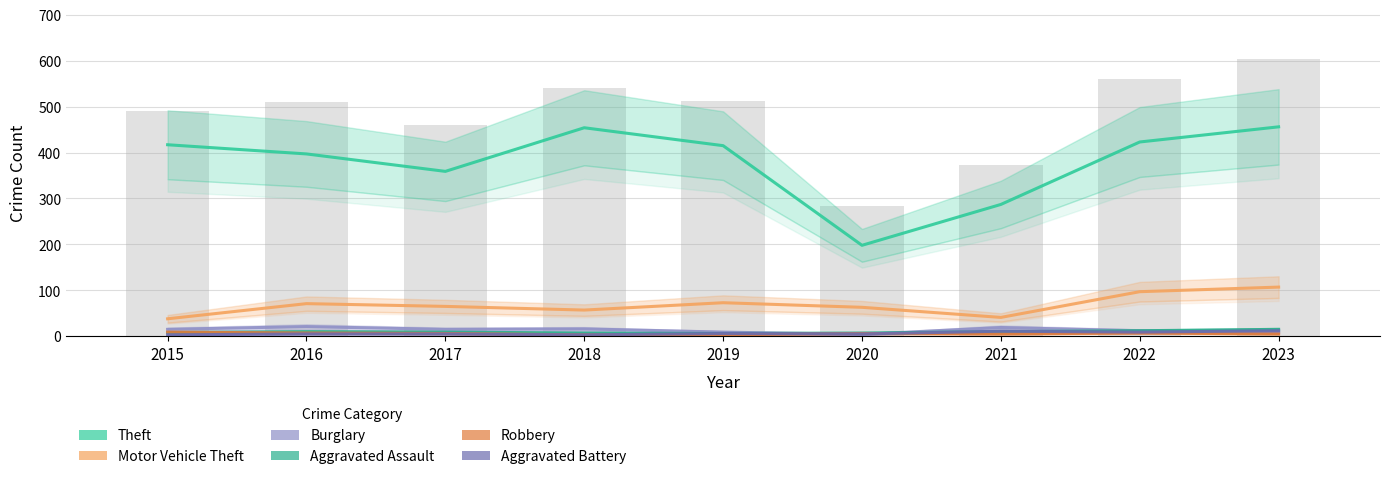

Does the chart contain any negative values?

No